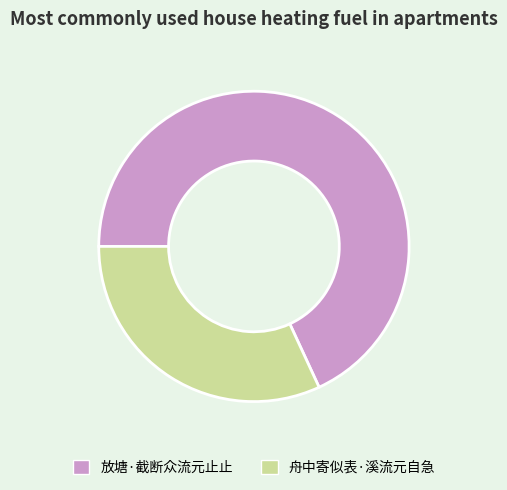

Rank the categories by value from highest to lowest.

放塘·截断众流元止止, 舟中寄似表·溪流元自急